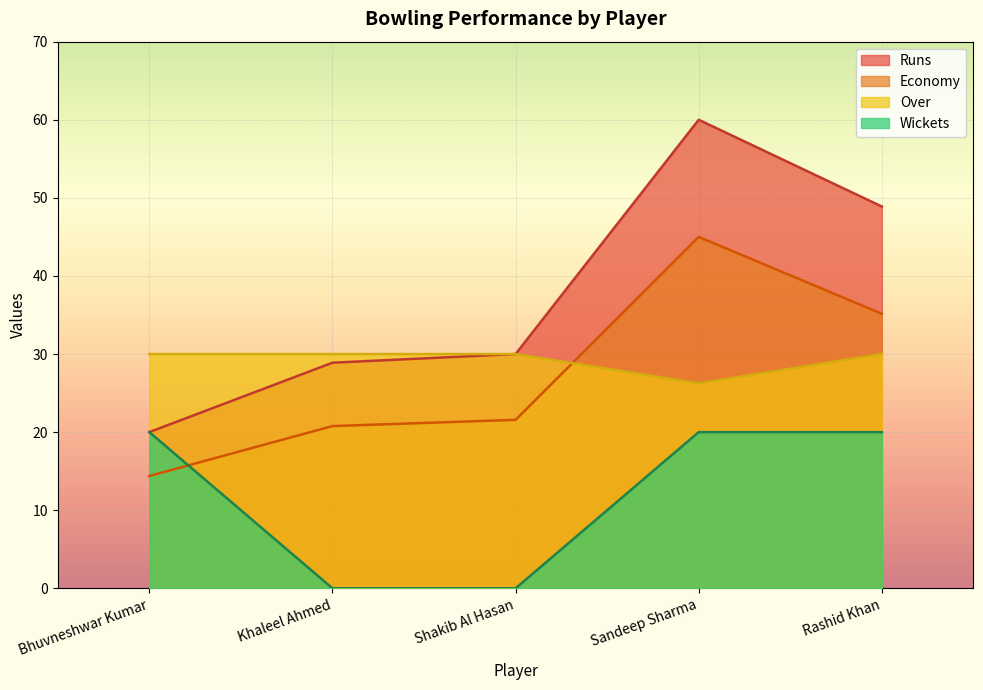

Is it true that Runs equals 20.0 at Bhuvneshwar Kumar?

True